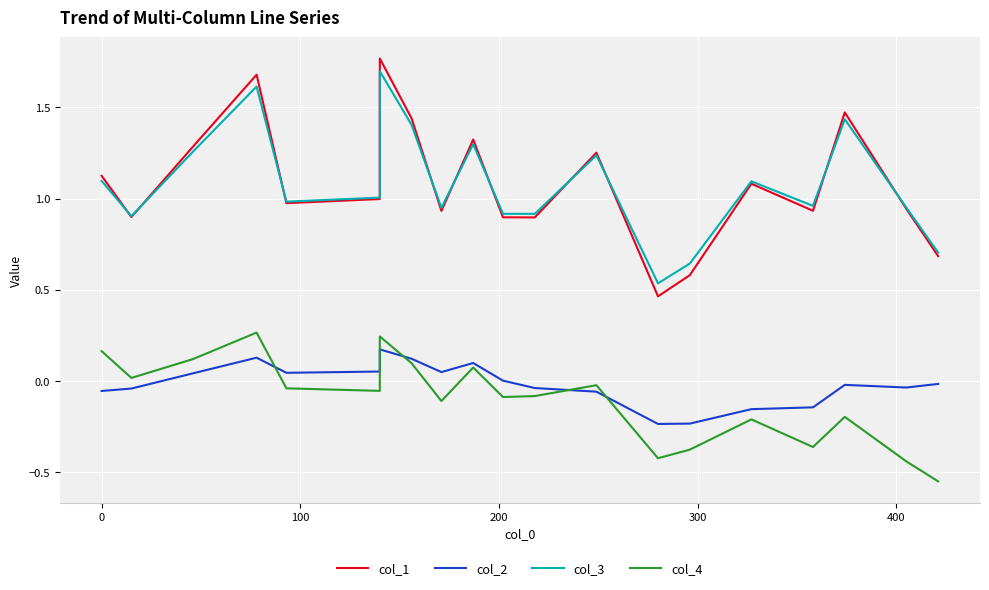

True or false: col_1 and col_2 intersect in this chart.

False